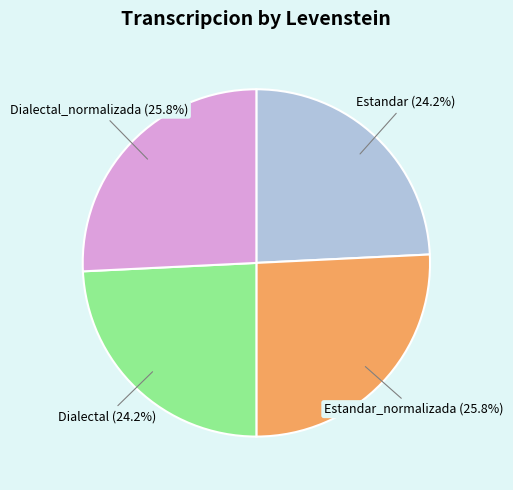

Combined, do Estandar and Dialectal account for over 50%?

No